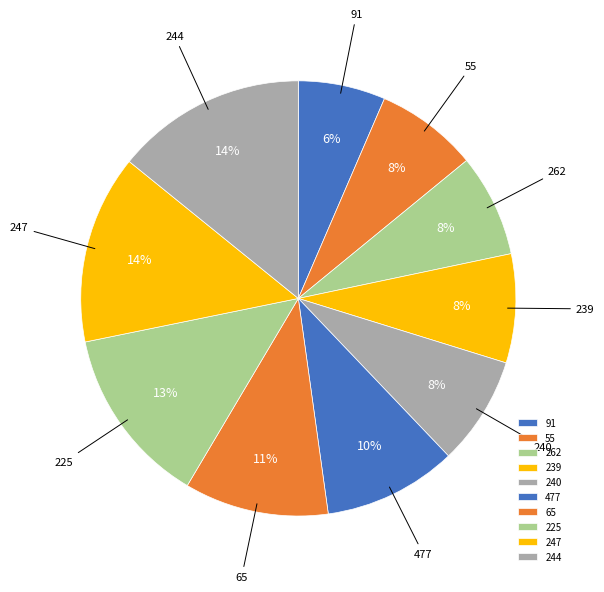

The 244 slice represents 14% of the pie. True or false?

True